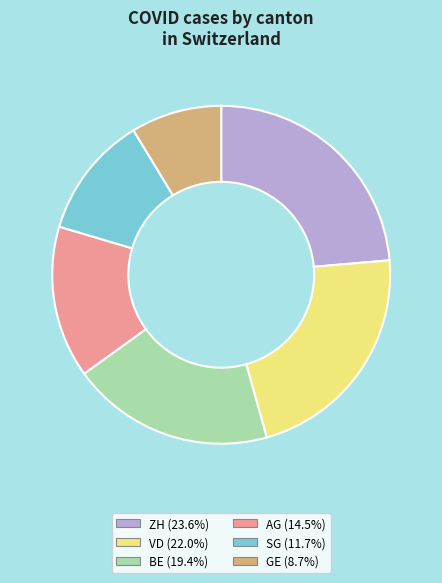

Do ZH (23.6%) and BE (19.4%) together represent more than half of the pie?

No